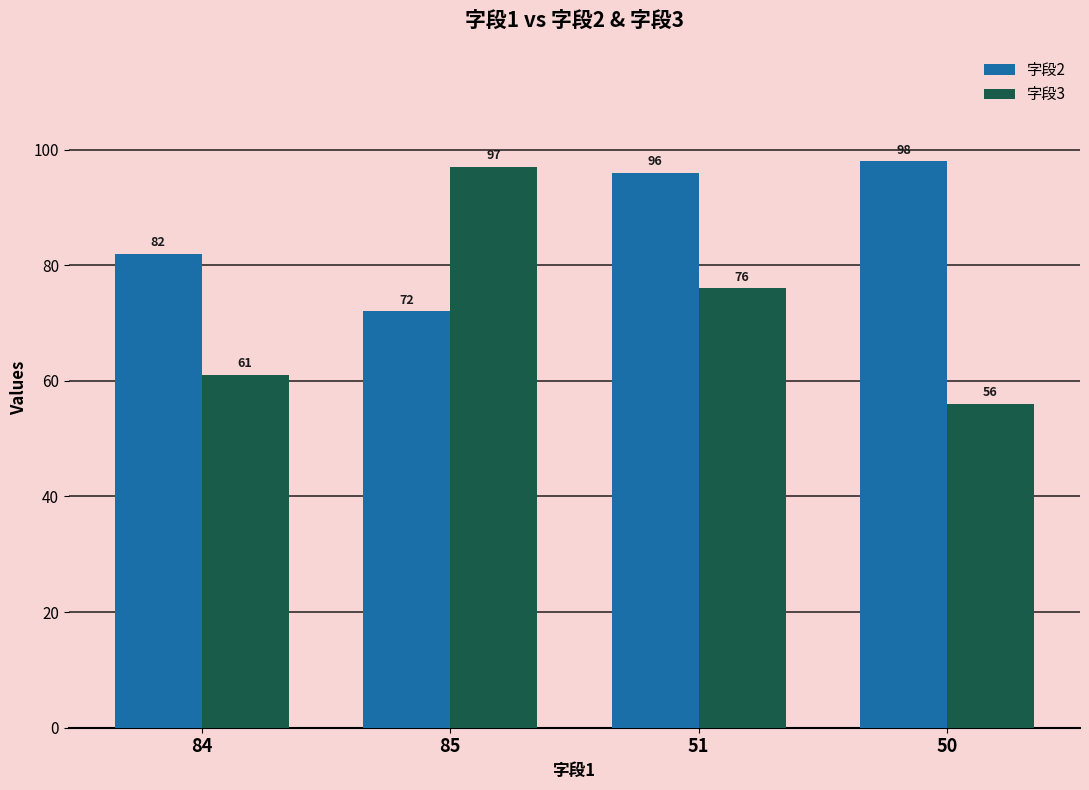

What is the greatest value displayed?

98